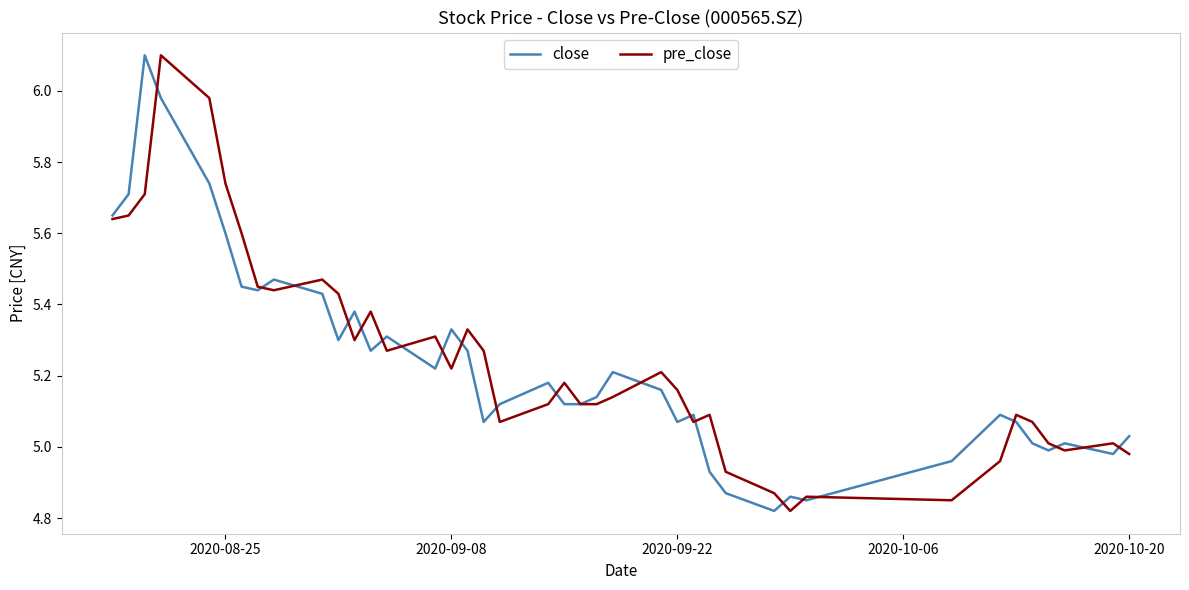

What is the maximum value shown in the chart?

6.1